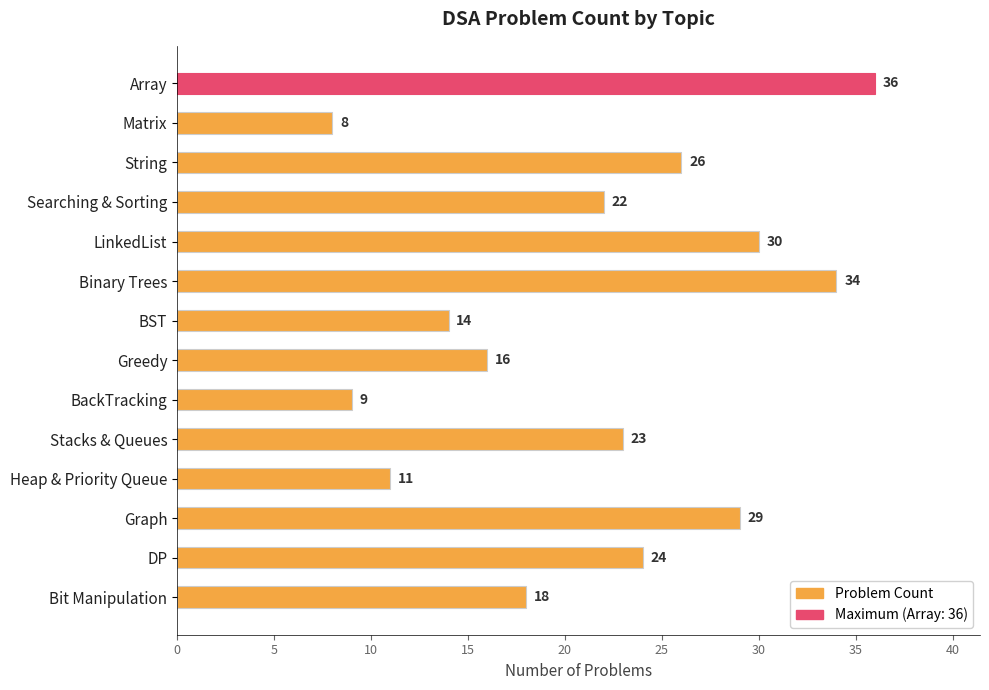

What is the average value?

21